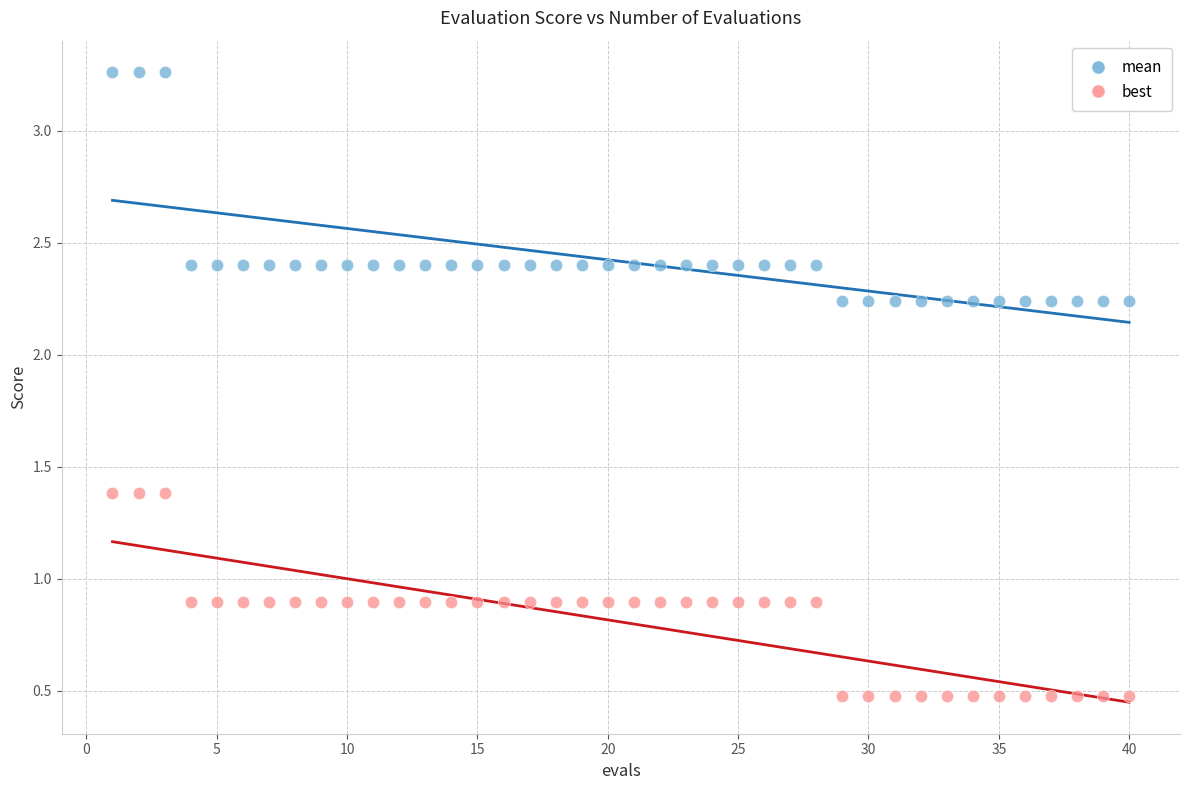

Across all data points, what is the range of Y values (max minus min)?

2.8